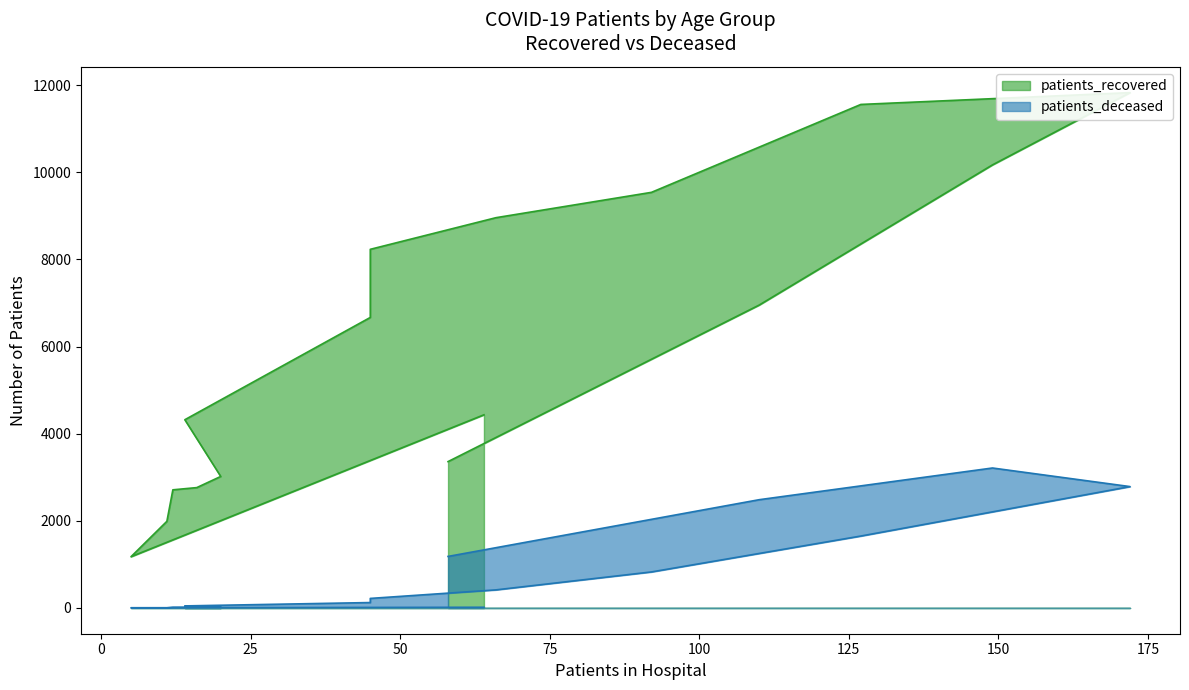

True or false: patients_deceased and patients_recovered intersect in this chart.

False